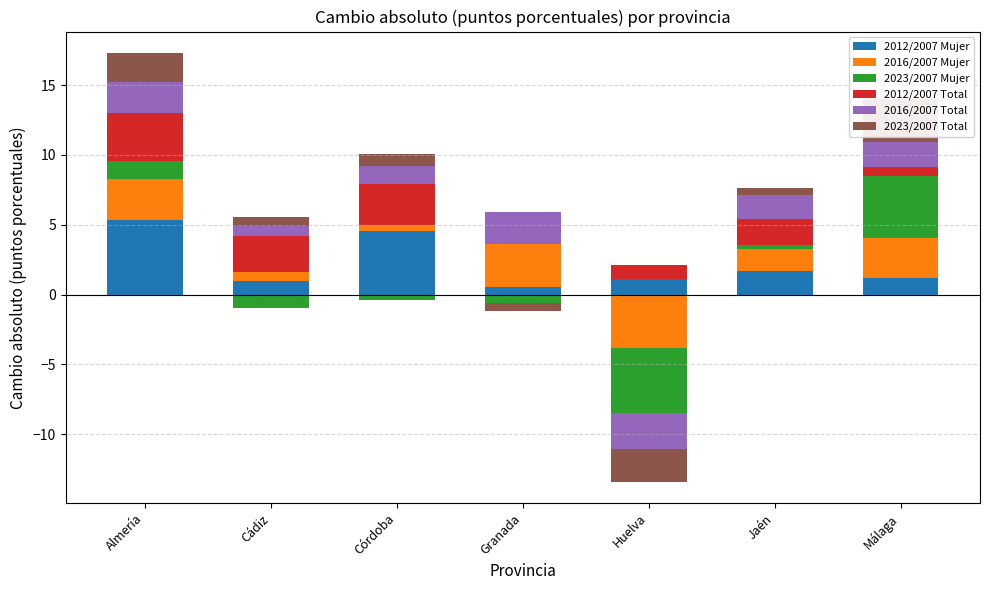

What is the difference between the 2012/2007 Total values at Granada and Huelva?

1.0